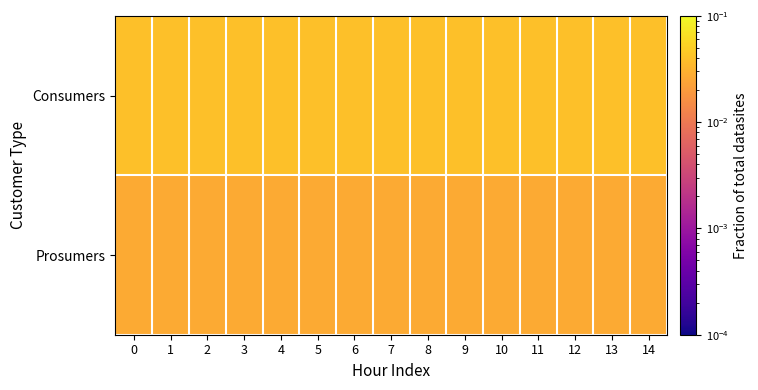

Between 13 and 12, which is larger?

13